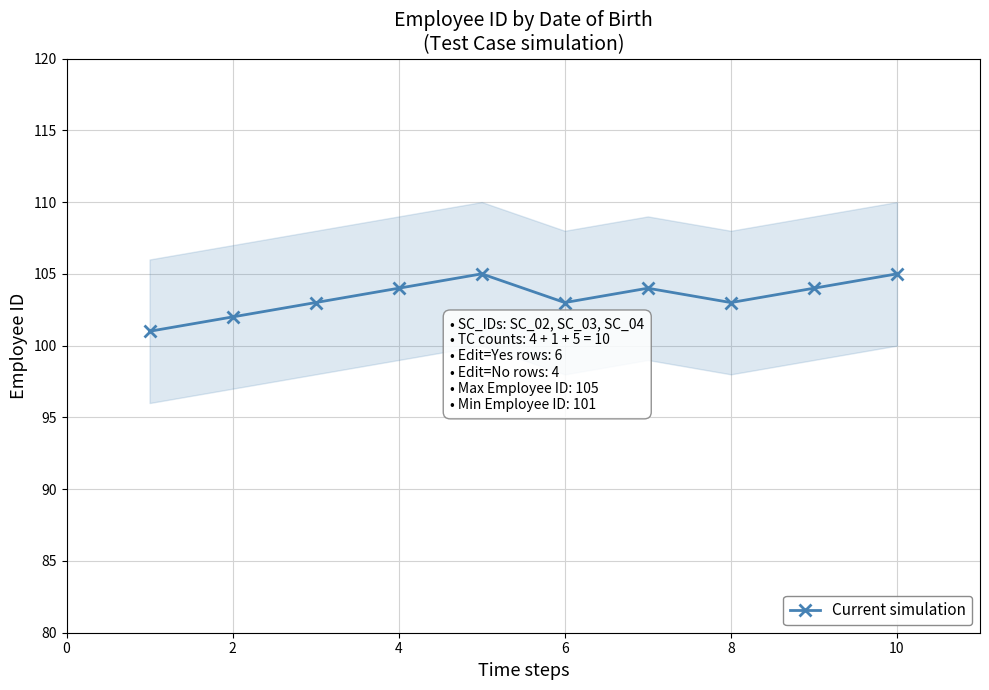

Reading left to right, extract all data points from this chart.

101	102	103	104	105	103	104	103	104	105